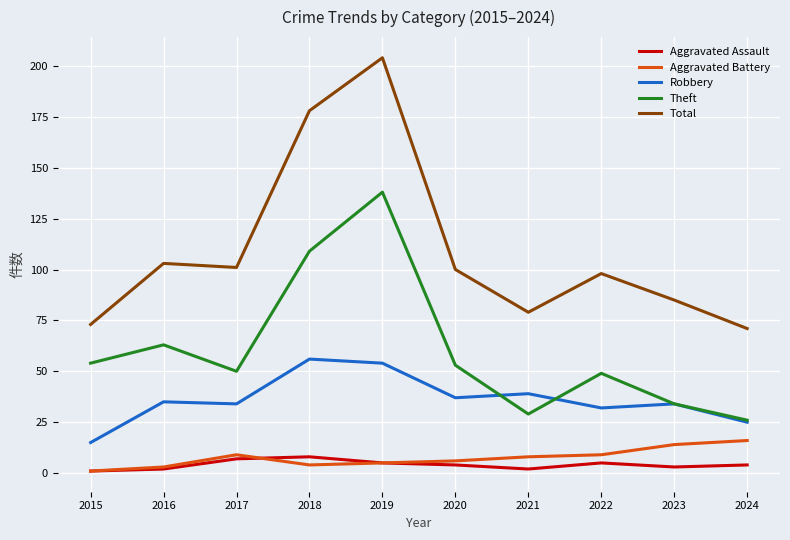

Does the chart display data point markers on the line(s)?

No